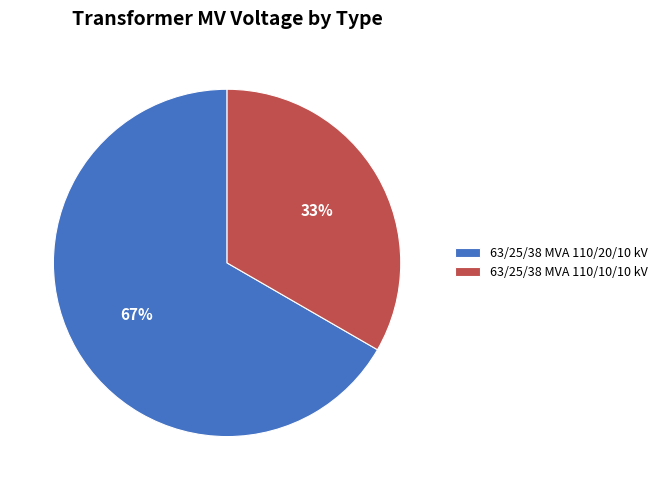

The 63/25/38 MVA 110/20/10 kV slice represents 80% of the pie. True or false?

False